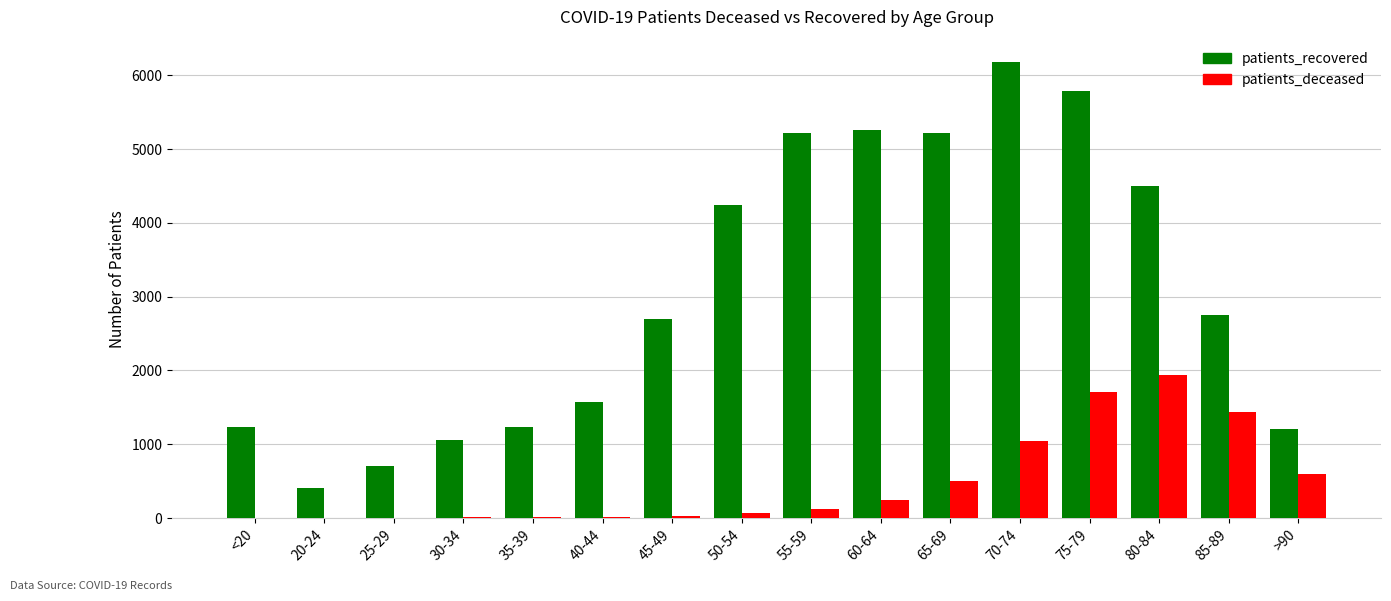

The value of patients_recovered at 65-69 is 5219. True or false?

True